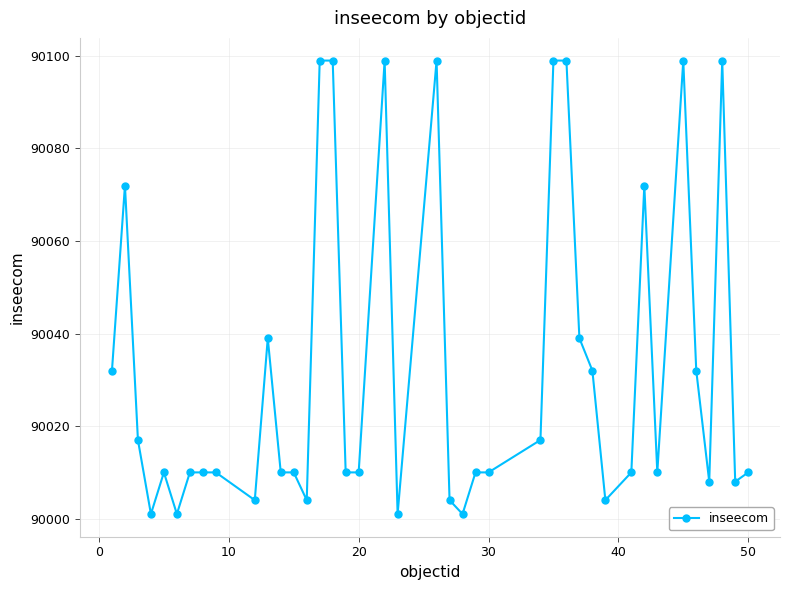

What is the greatest value displayed?

90099